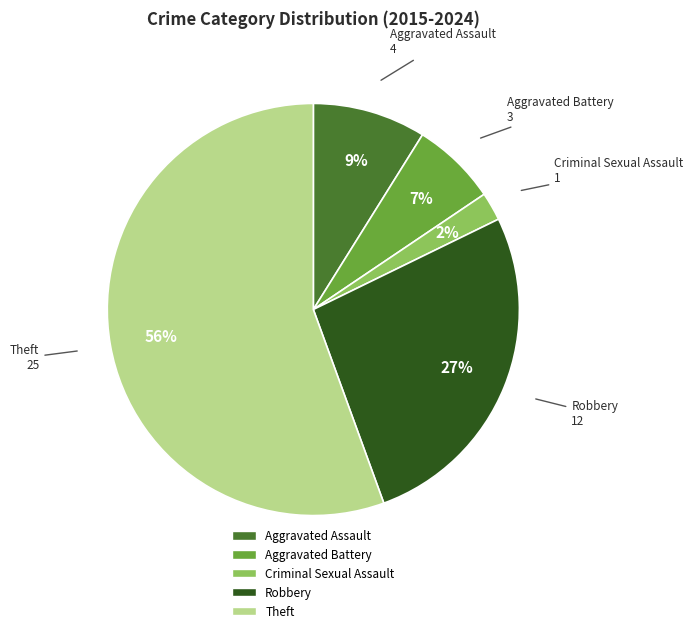

True or false: Aggravated Battery accounts for 12% of the total.

False